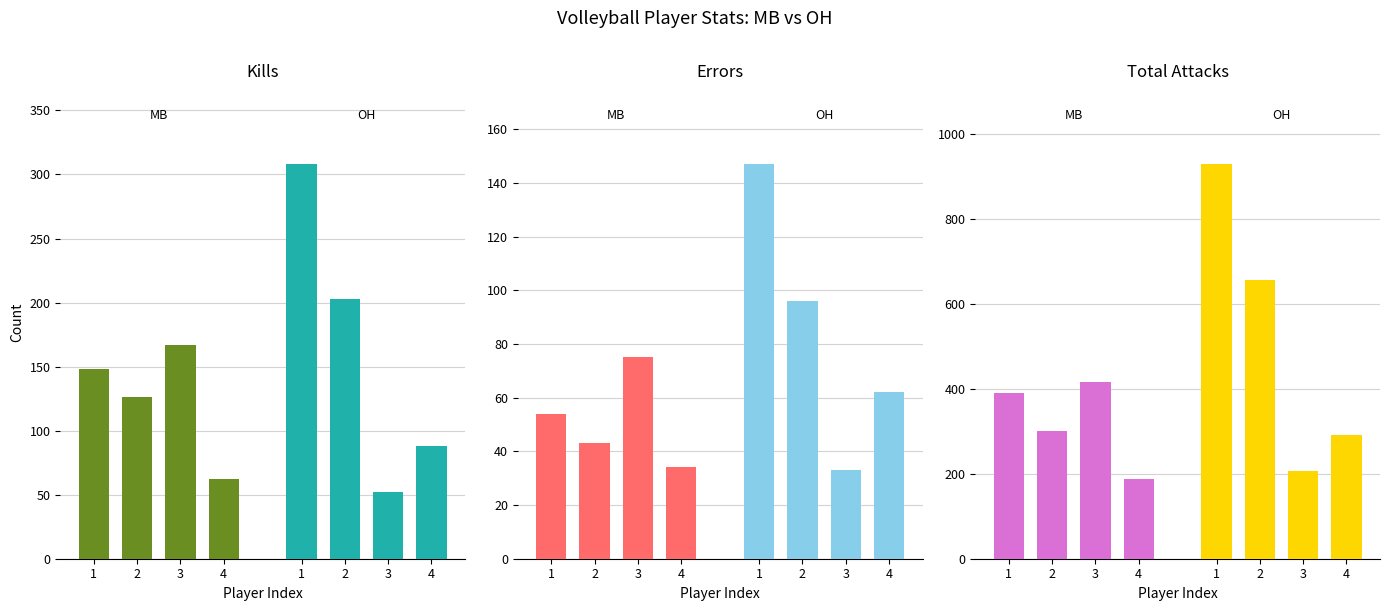

What are all the series names shown in the legend?

Kills, Errors, Total Attacks